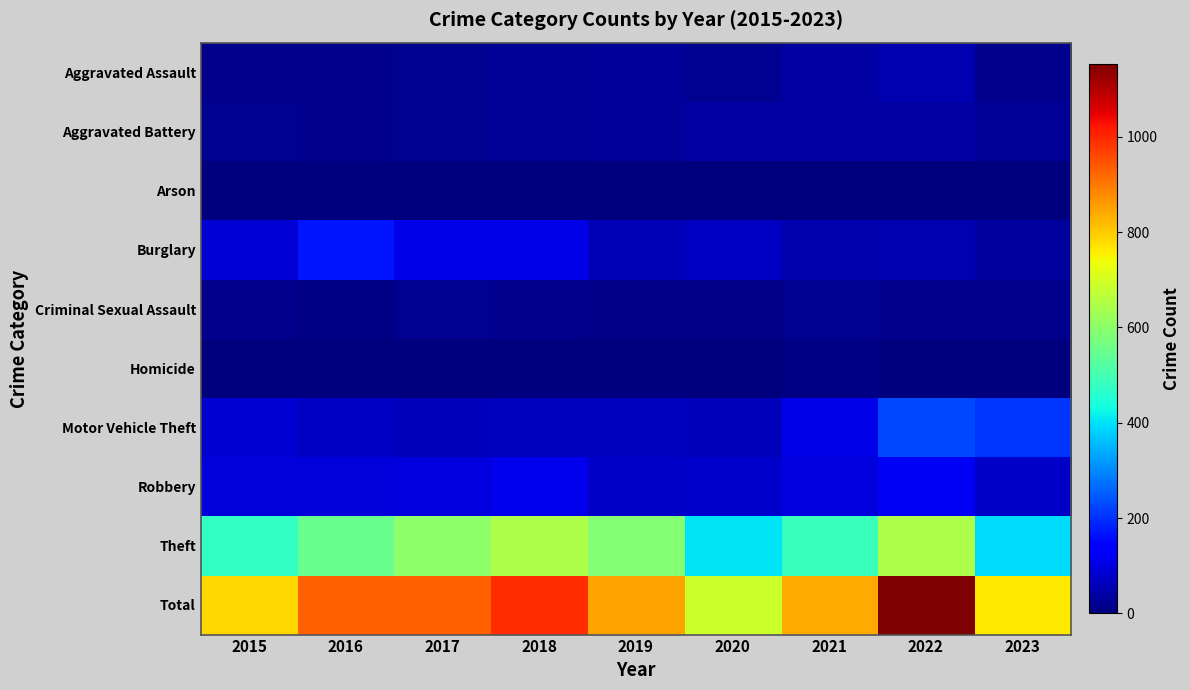

Which series has the largest total across all categories?

Total